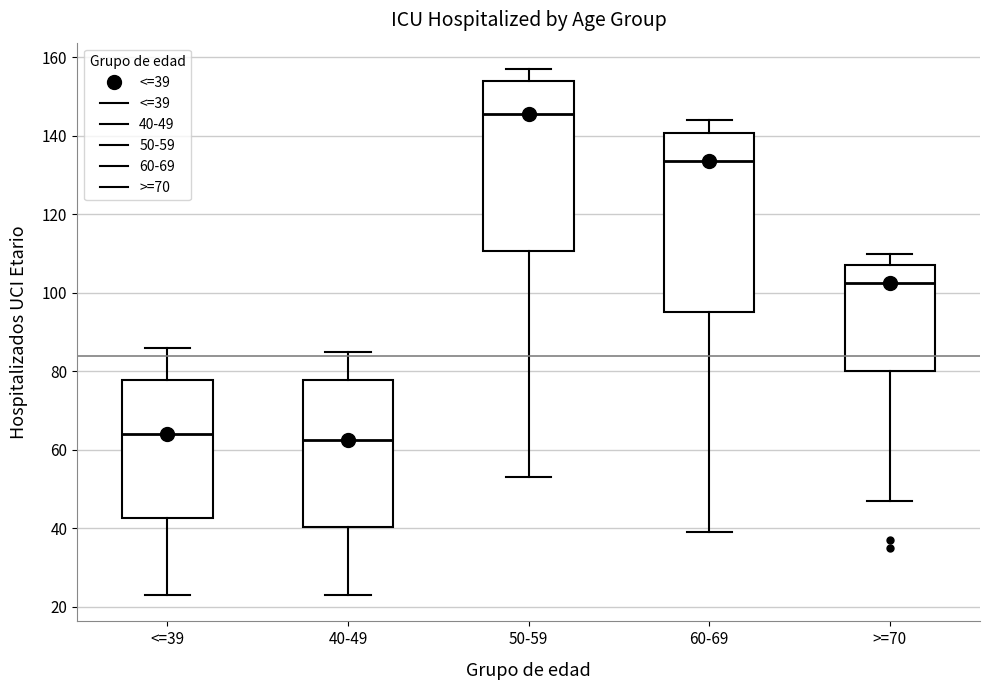

Where is the upper edge of the box for 50-59 on the y-axis? The values are not printed on the chart, so give them approximately, as read against the axis.

154